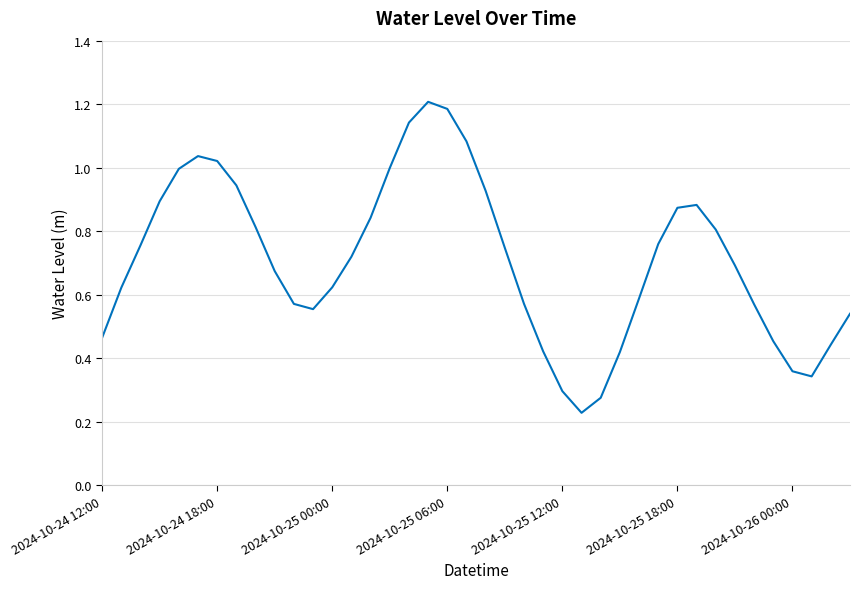

True or false: the data shows 1.5 at 2024-10-25 18:00.

False